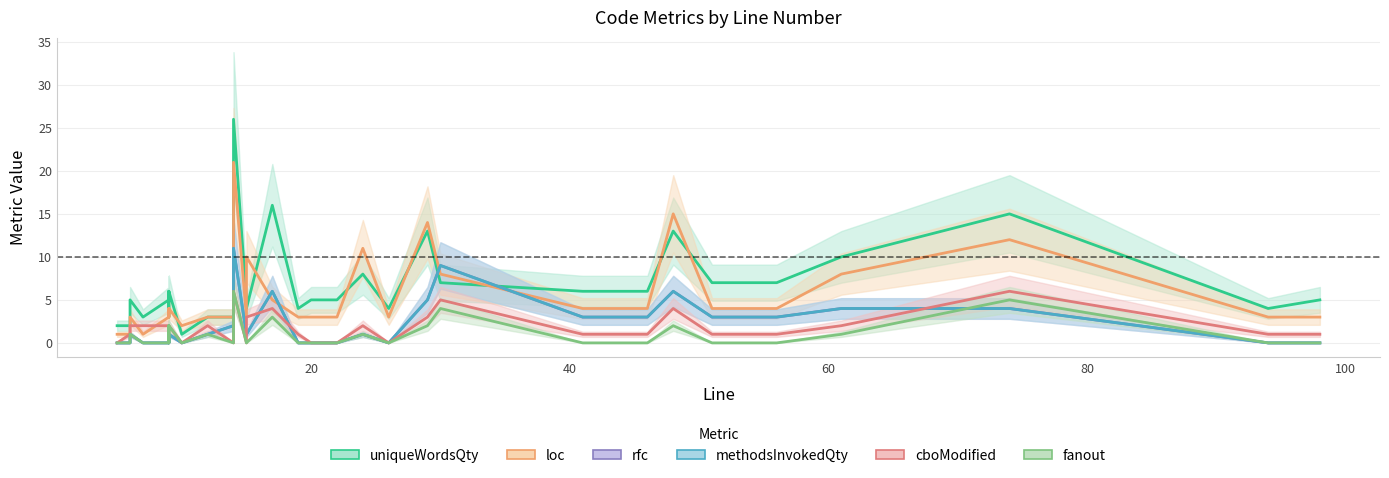

Reading left to right, transcribe all the data shown in this chart.

uniqueWordsQty: 2	2	2	5	3	5	6	3	6	1	3	3	3	26	5	4	16	4	5	5	8	4	13	7	6	6	13	7	7	10	15	4	5
loc: 1	1	1	3	1	3	4	3	4	2	3	3	3	21	3	10	5	3	3	3	11	3	14	8	4	4	15	4	4	8	12	3	3
rfc: 0	0	0	1	0	0	1	0	1	0	1	2	2	11	1	1	6	0	0	0	1	0	5	9	3	3	6	3	3	4	4	0	0
methodsInvokedQty: 0	0	0	1	0	0	1	0	1	0	1	2	2	11	1	1	6	0	0	0	1	0	5	9	3	3	6	3	3	4	4	0	0
cboModified: 0	1	1	2	2	2	2	2	2	0	2	0	0	6	0	3	4	1	0	0	2	0	3	5	1	1	4	1	1	2	6	1	1
fanout: 0	0	0	1	0	0	2	0	2	0	1	0	0	6	0	0	3	0	0	0	1	0	2	4	0	0	2	0	0	1	5	0	0